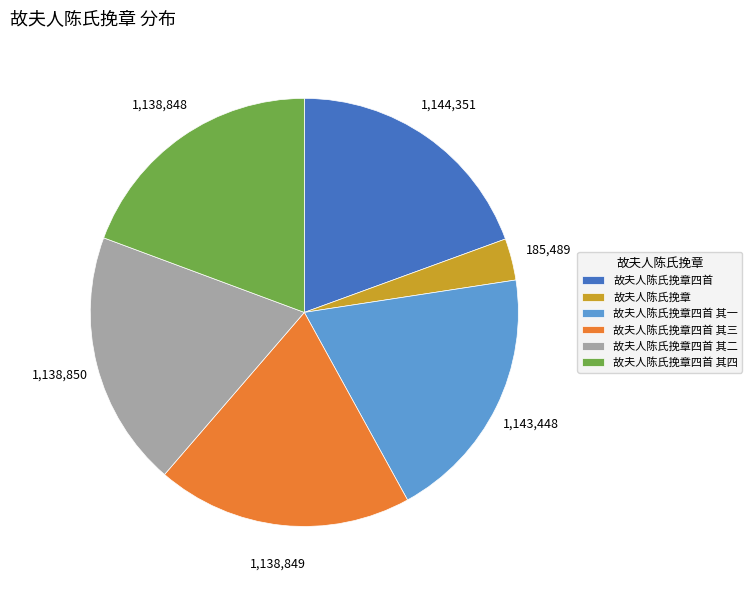

Which category has the smallest portion of the pie?

故夫人陈氏挽章